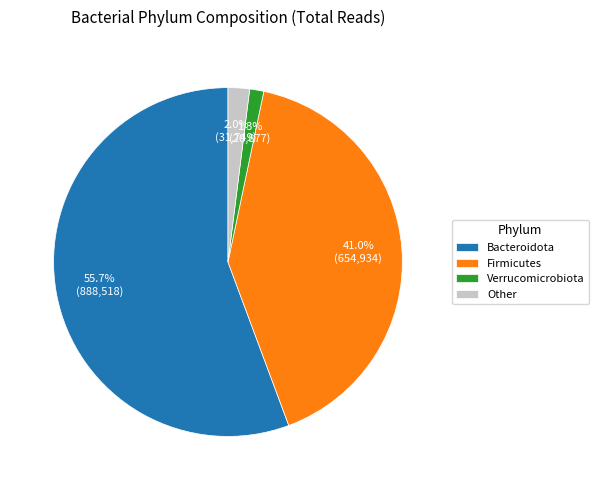

Rank the categories by value from lowest to highest.

Verrucomicrobiota, Other, Firmicutes, Bacteroidota